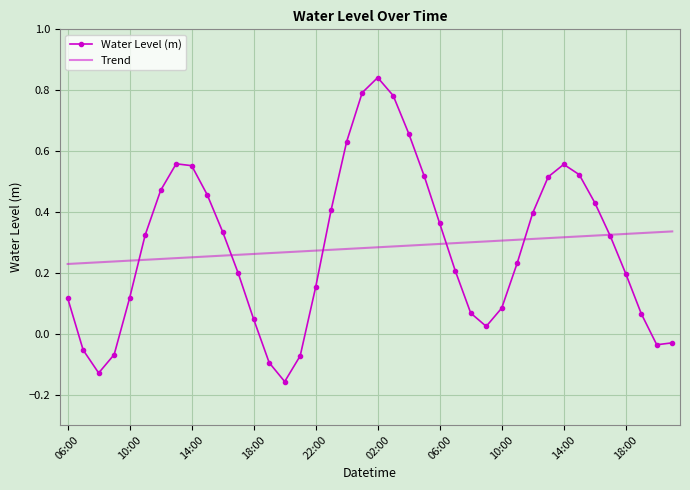

Which series has the largest range (max minus min)?

Water Level (m)